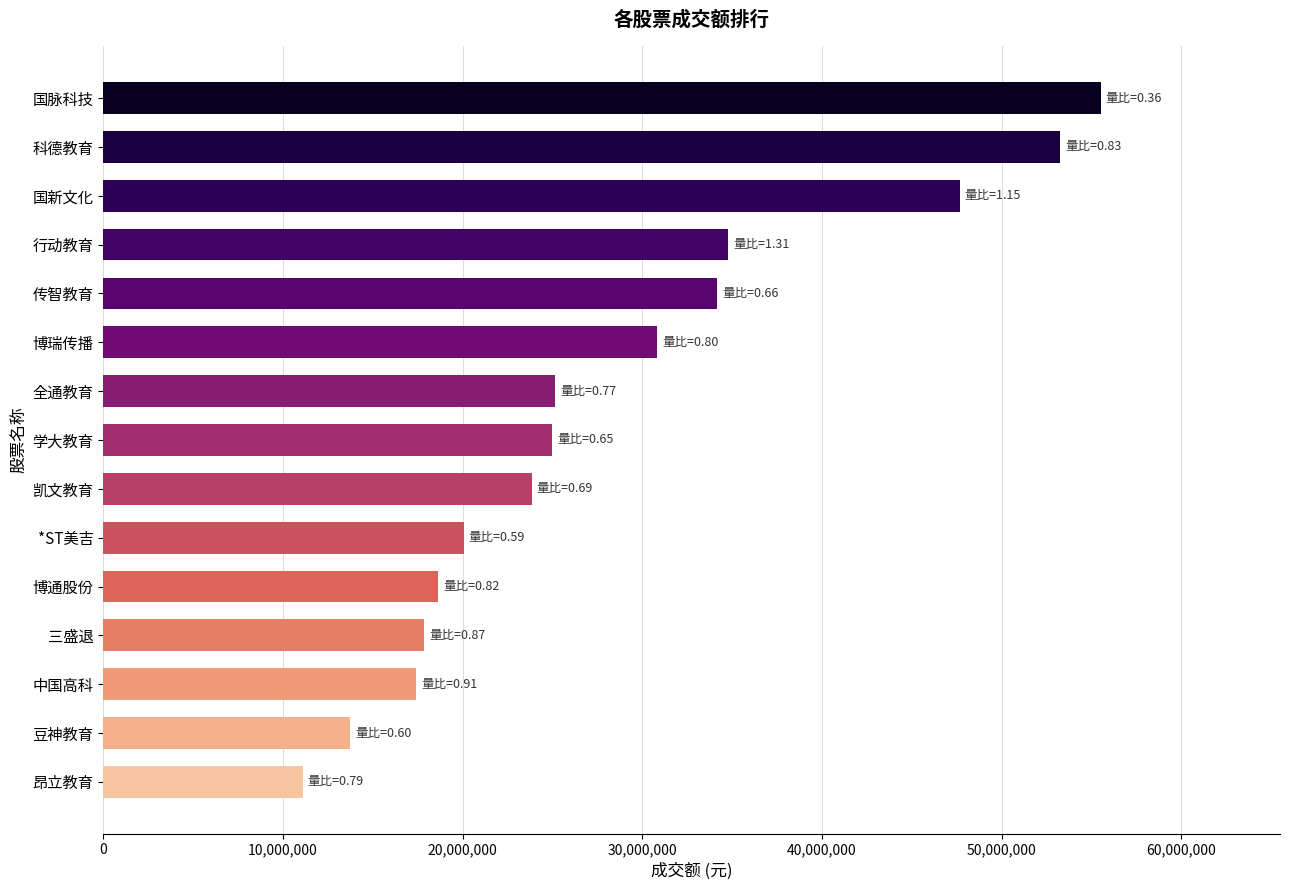

Is it true that the value at 科德教育 is 53270418?

True